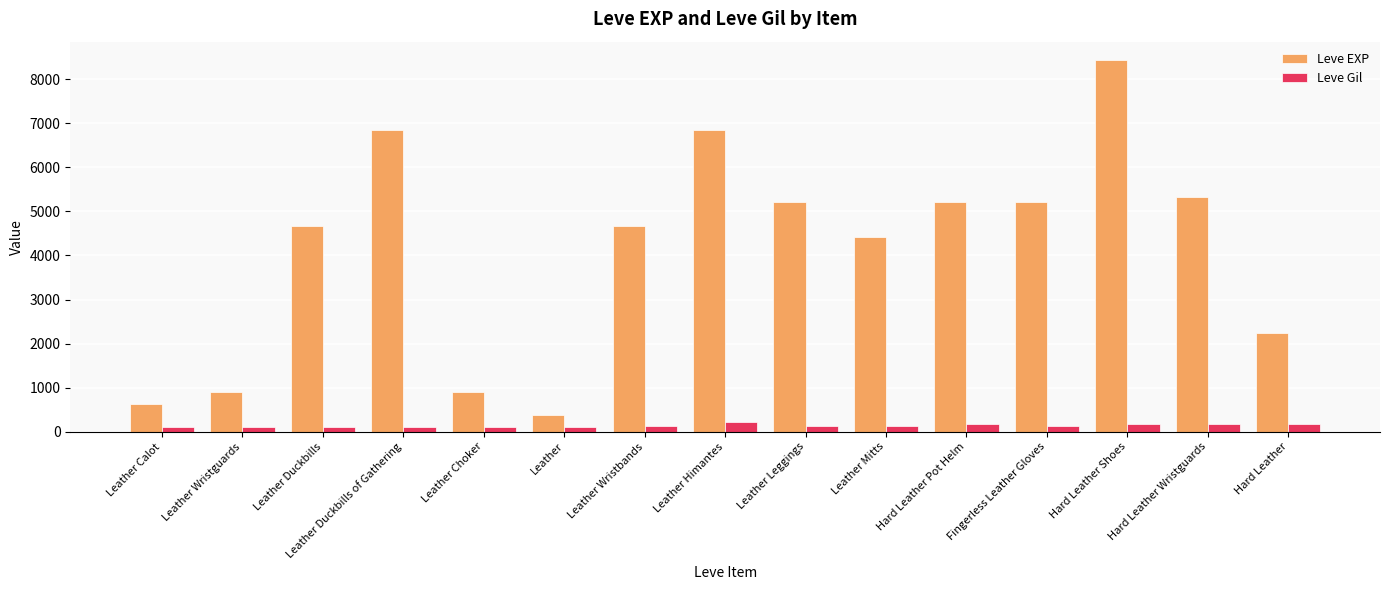

Which series has the widest spread of values?

Leve EXP